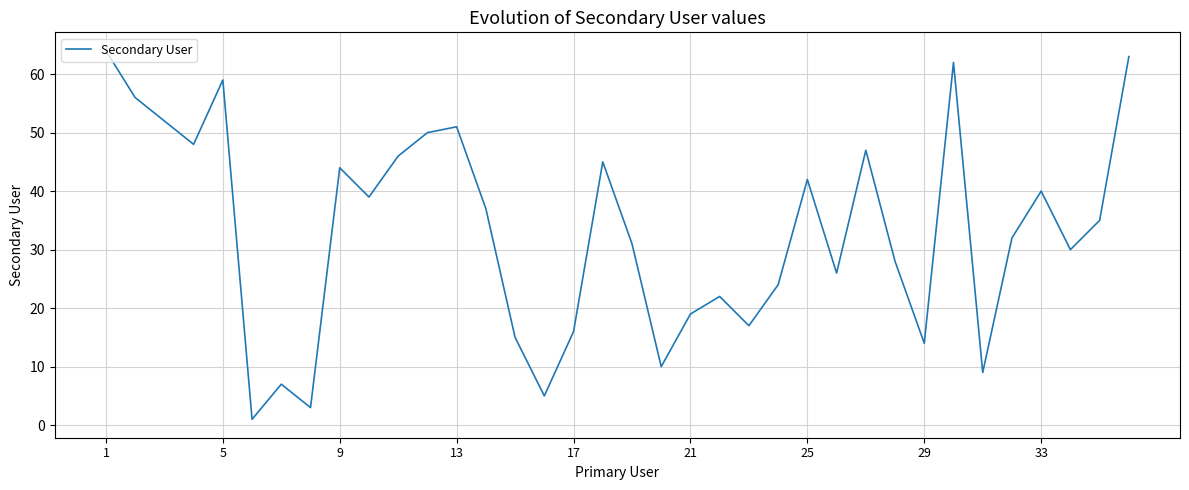

What is the average value?

33